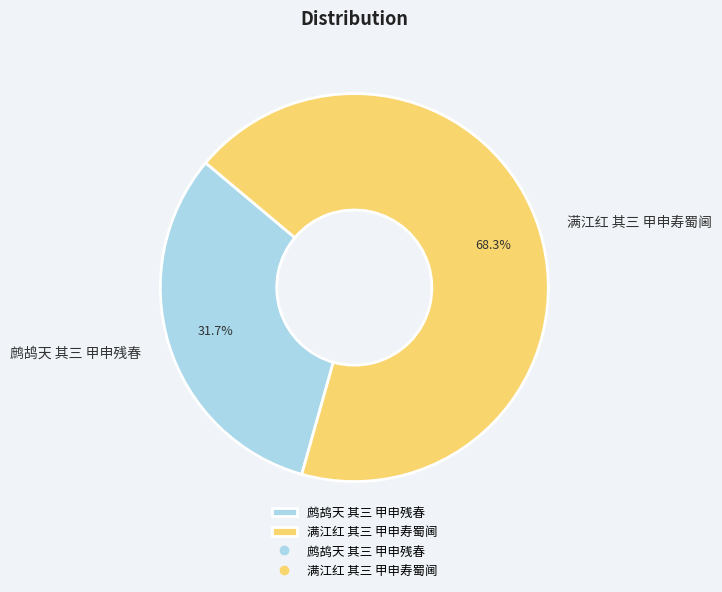

What percentage do 满江红 其三 甲申寿蜀阃 and 鹧鸪天 其三 甲申残春 together represent?

100.0%